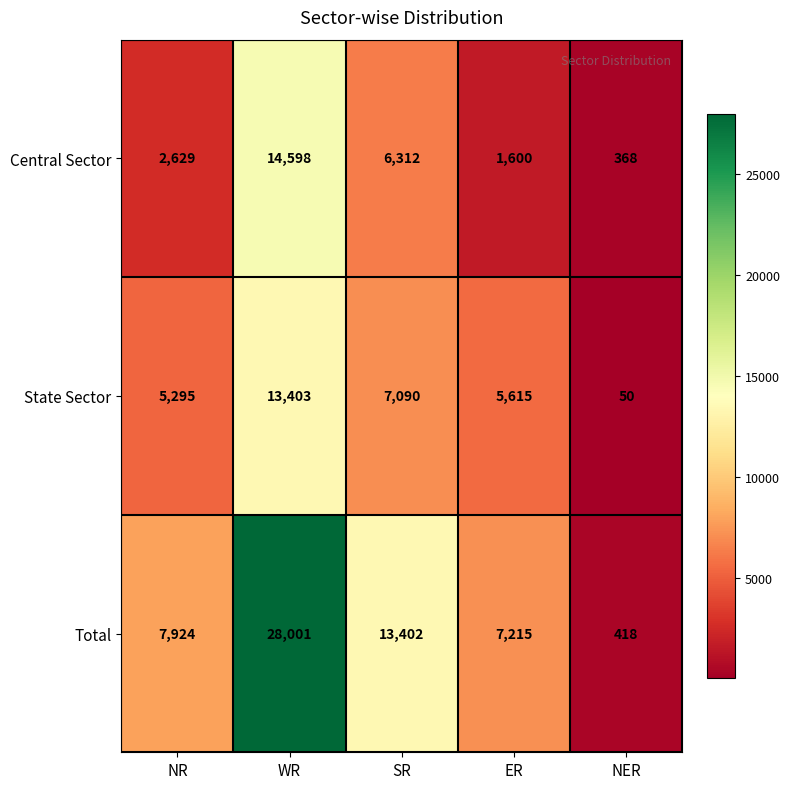

Rank the series by their maximum value, from highest to lowest.

Total, Central Sector, State Sector